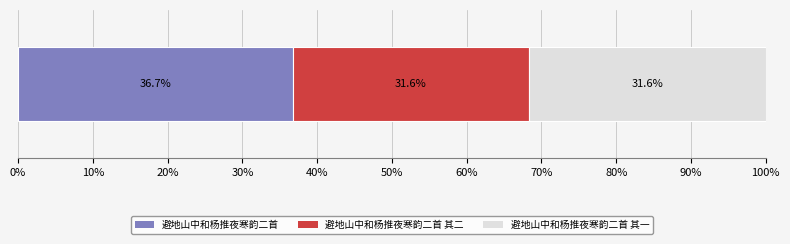

What is the highest value of the 避地山中和杨推夜寒韵二首 series?

36.7